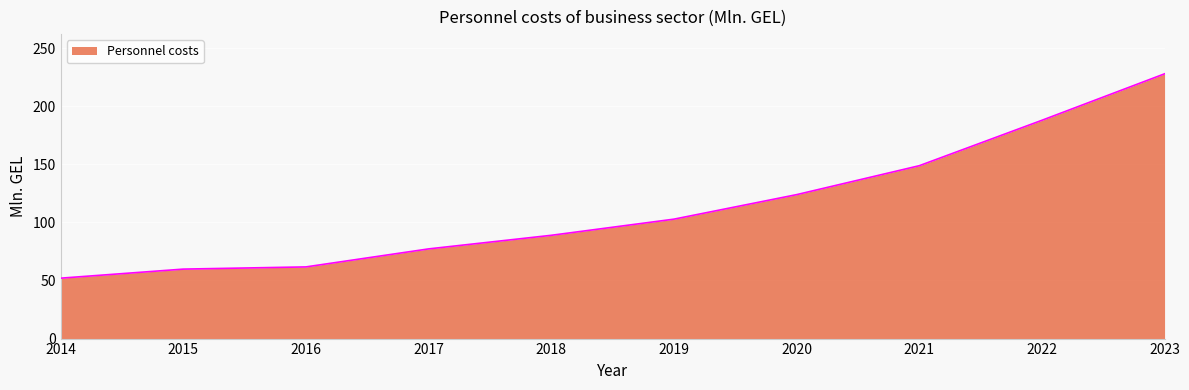

Between 2021 and 2022, which is larger?

2022